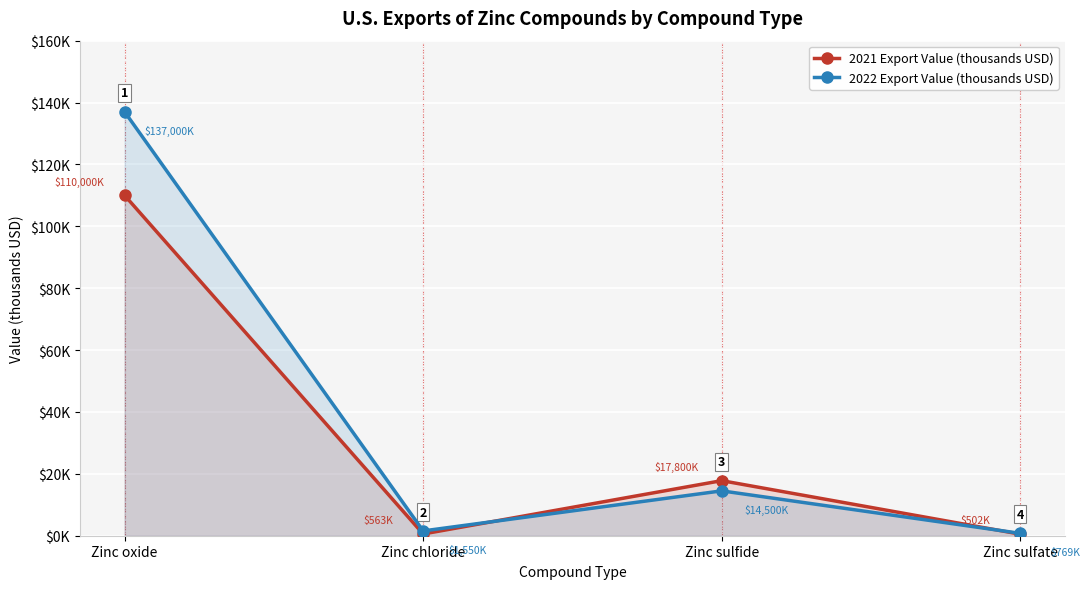

Does the chart display data point markers on the line(s)?

Yes